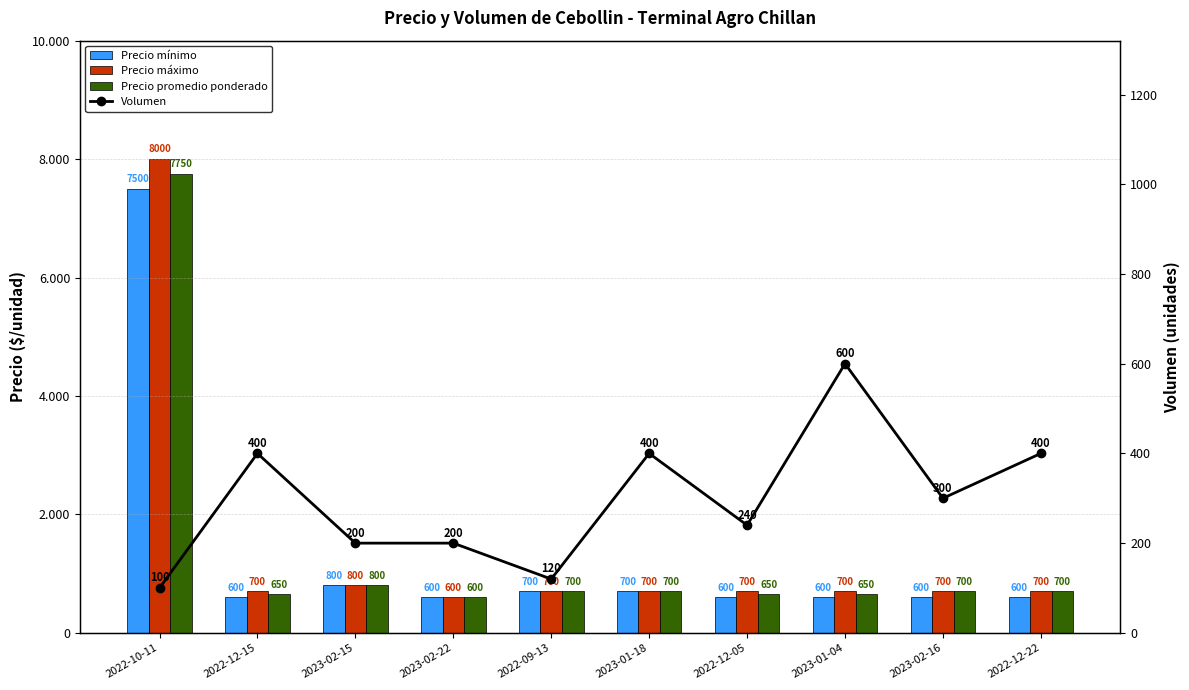

What is the sum of all Precio mínimo values?

13300